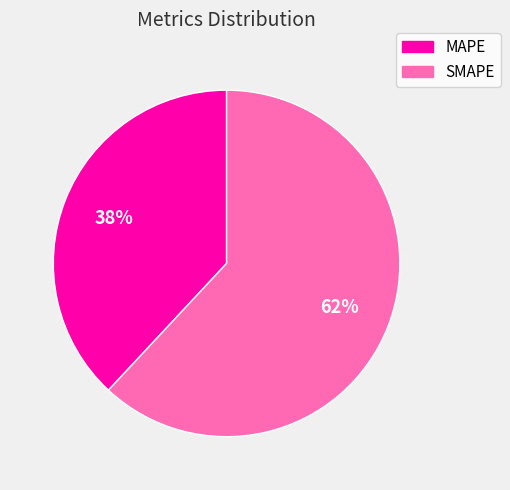

Is the sum of MAPE and SMAPE greater than half?

Yes